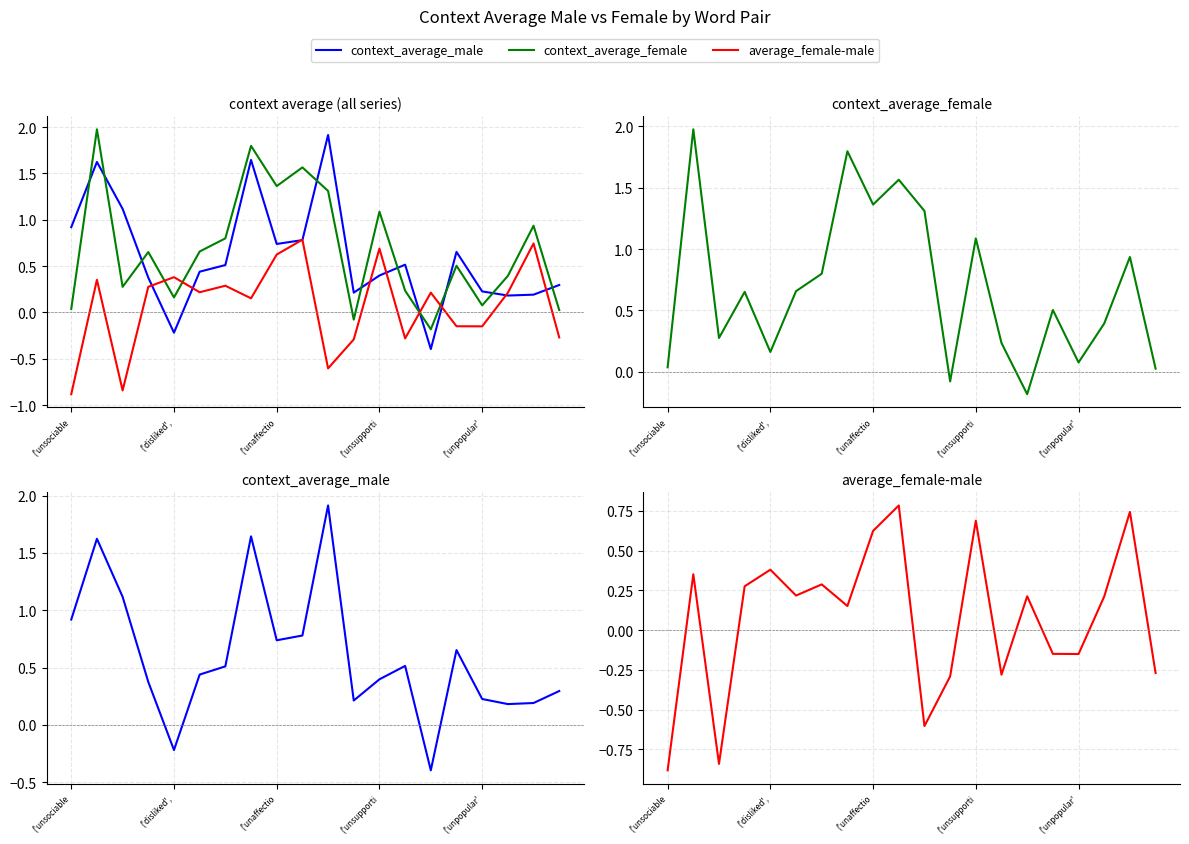

Is the value of context_average_female at 11 greater than the value of average_female-male at 18?

No